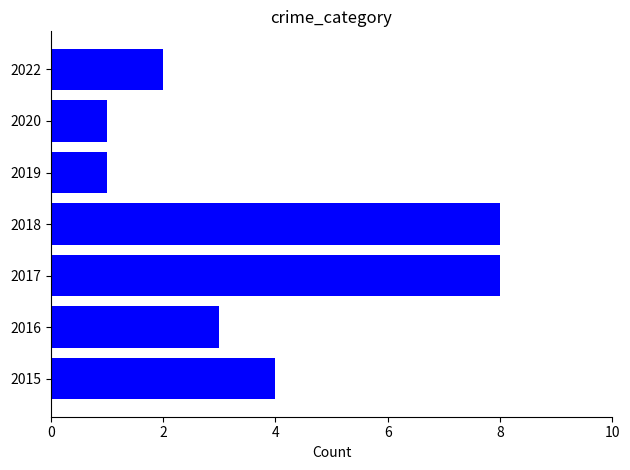

What is the change in value from 2018 to 2019?

-7